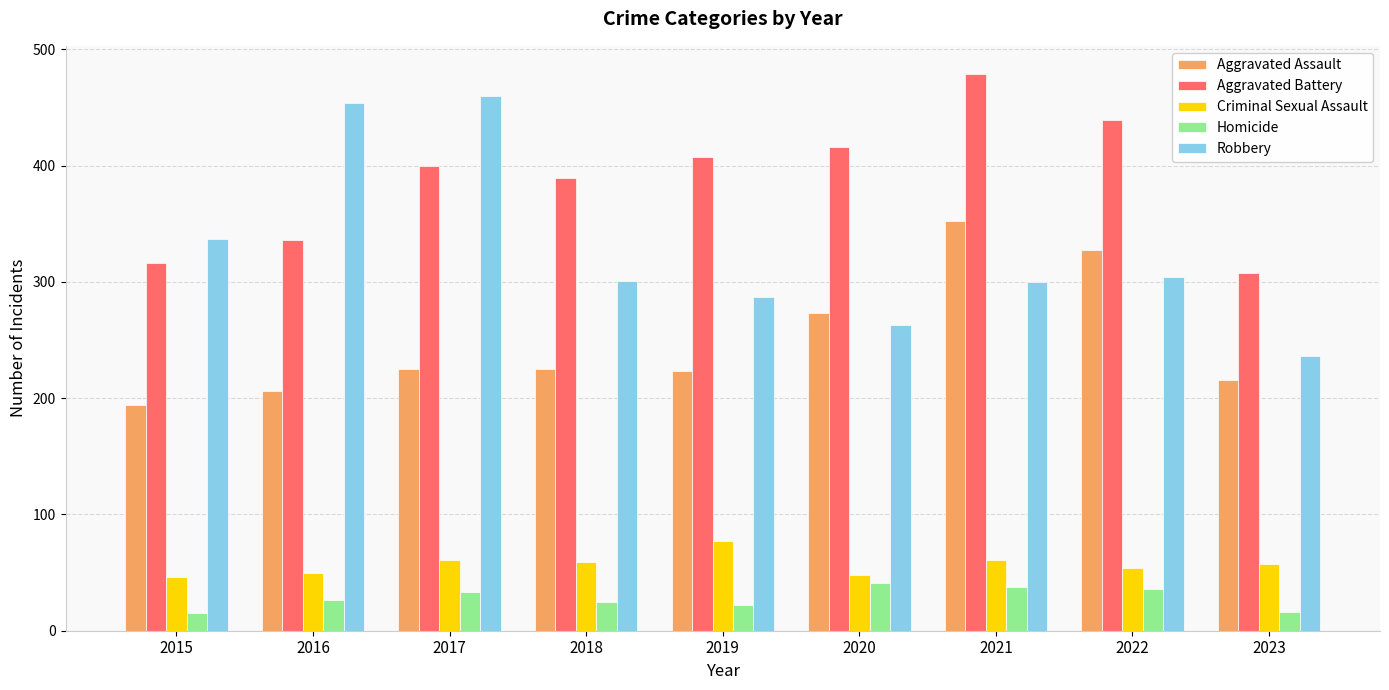

Which series has the largest range (max minus min)?

Robbery